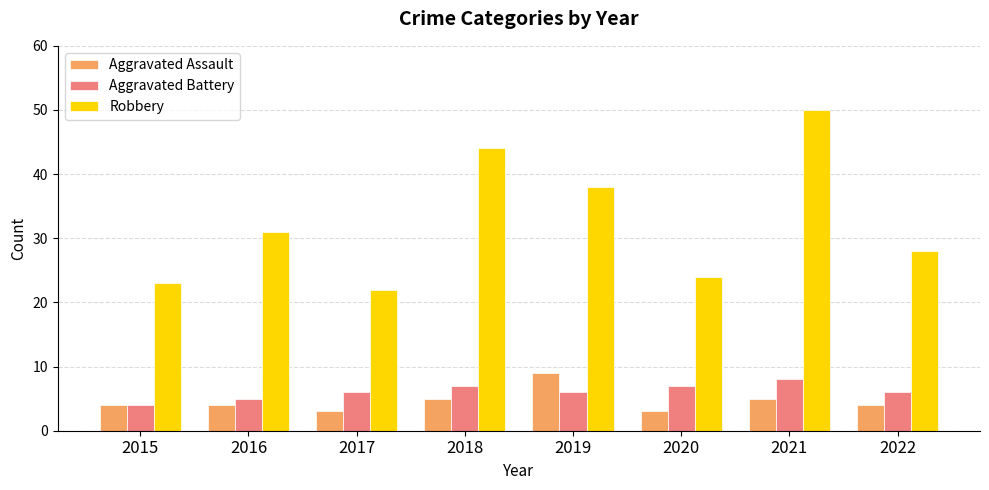

Which series has the largest range (max minus min)?

Robbery